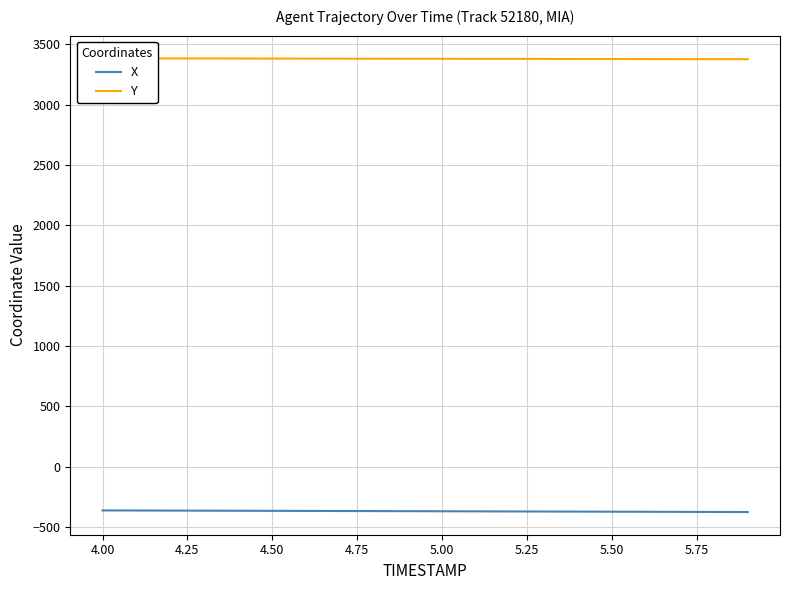

What is the highest value of the X series?

-361.6